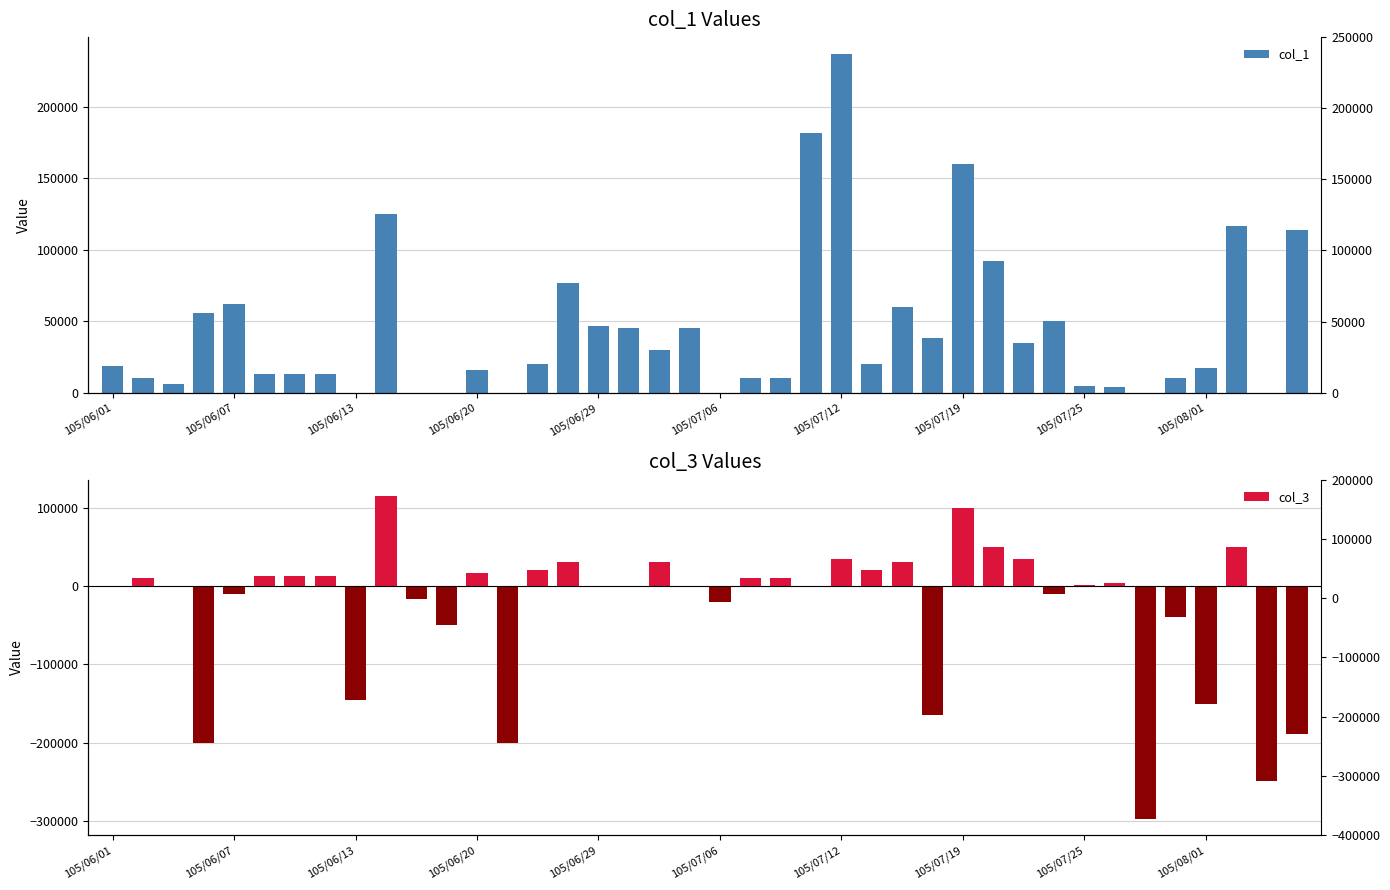

Is it true that col_3 equals -40125 at 13?

False